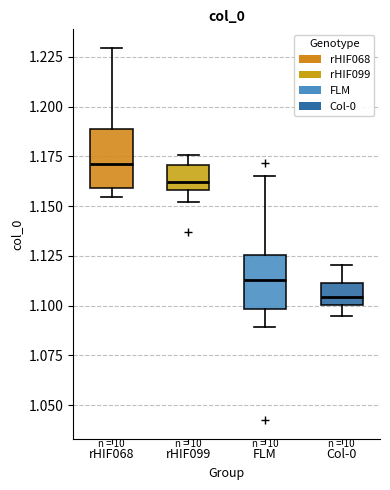

Which box has the highest median line?

rHIF068